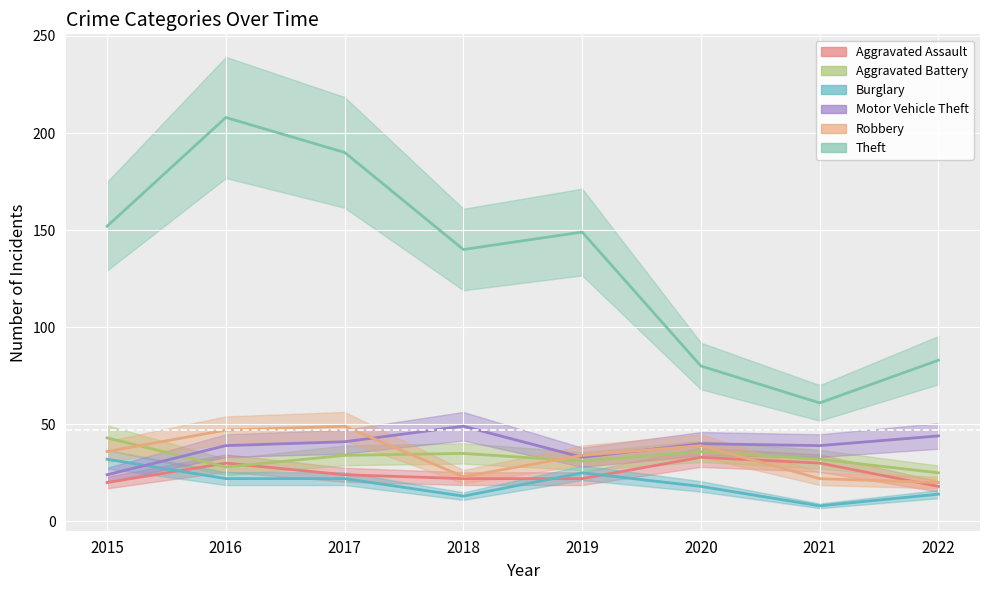

Which series has the largest total across all categories?

Theft